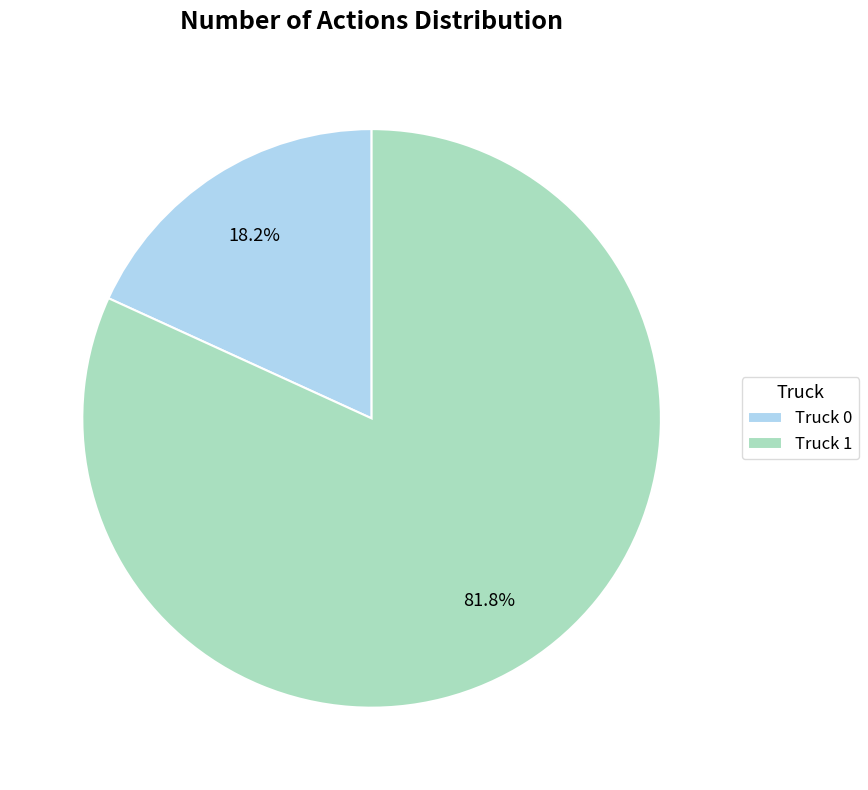

Is there a majority slice in this chart?

Yes